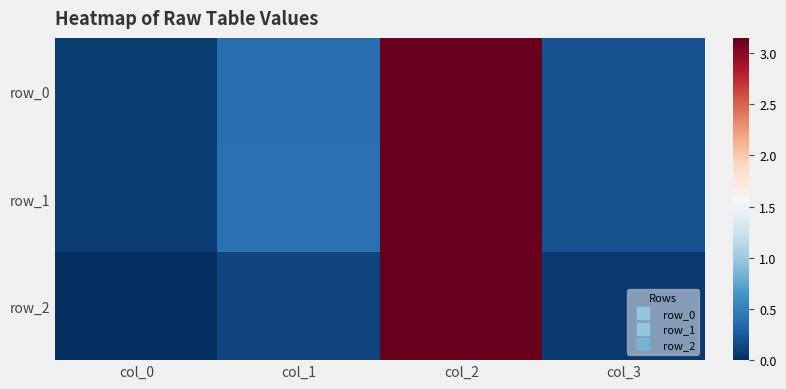

List the series in order of their peak value, highest first.

row_1, row_0, row_2